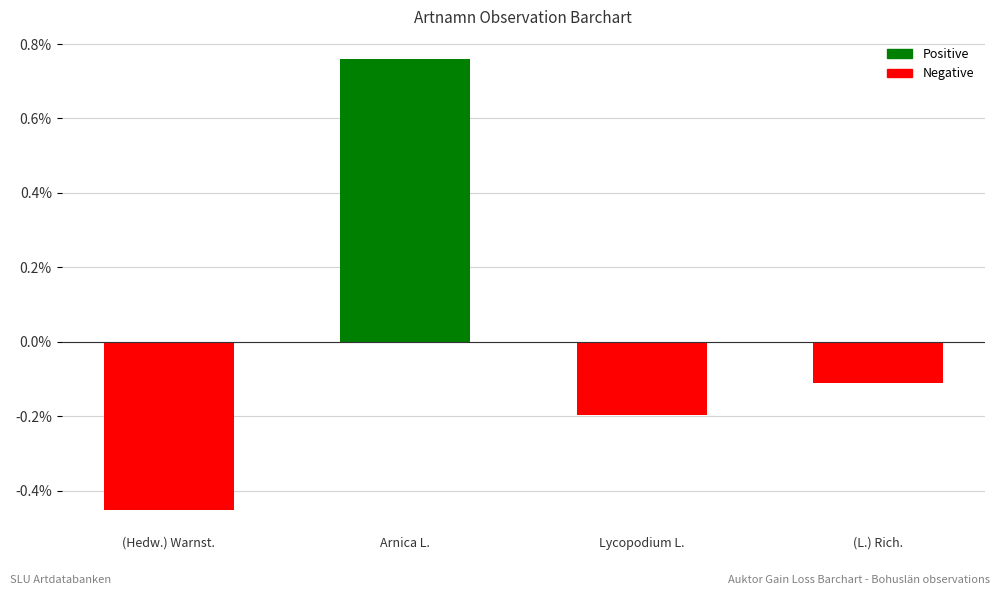

What is the label of the 3rd bar from the right?

Arnica L.